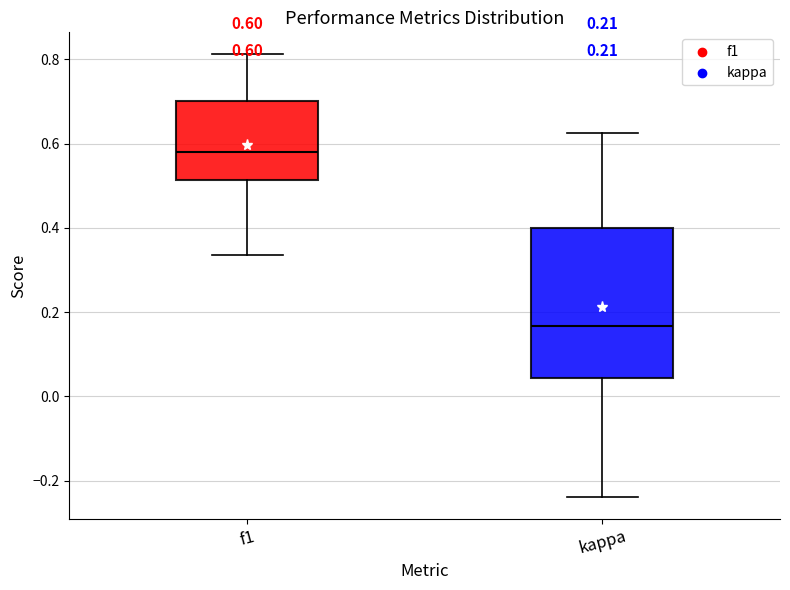

Which box has the highest median line?

f1